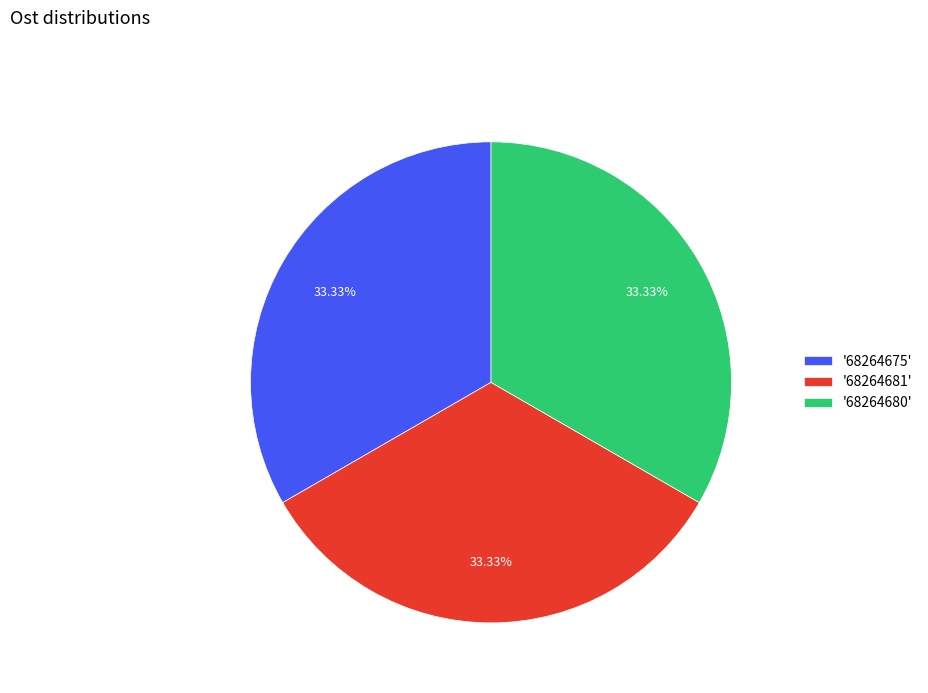

Does '68264681' represent more than half of the total?

No